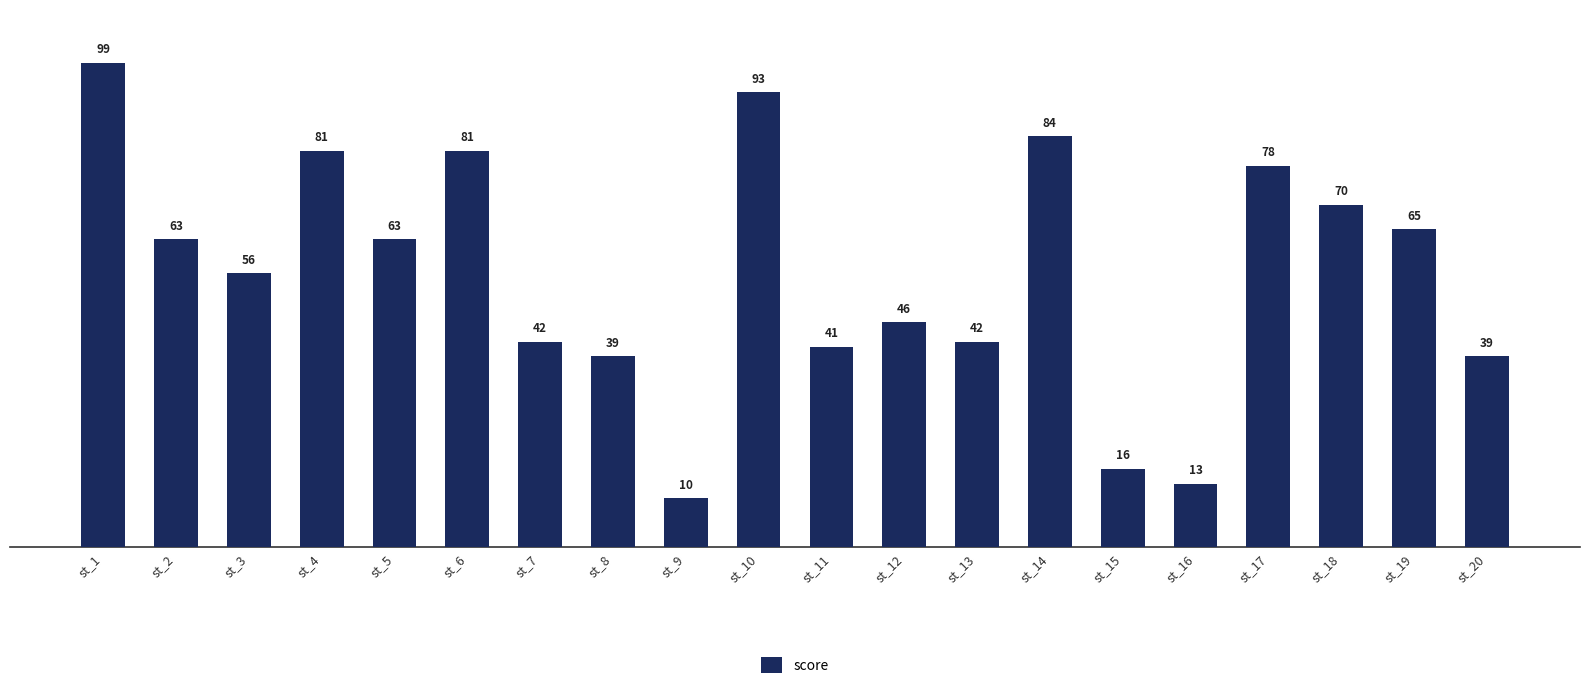

How many distinct data groups are displayed?

1